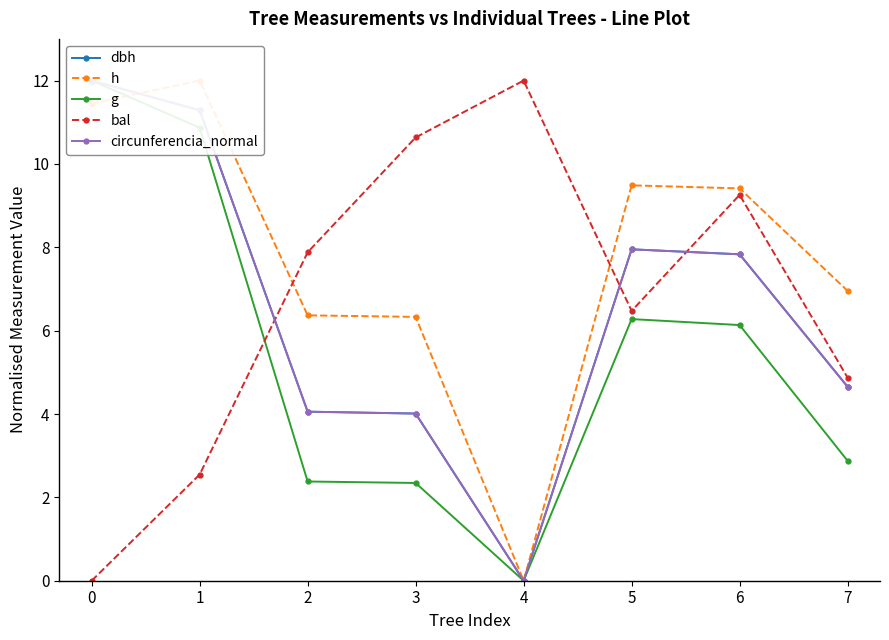

What is the difference between the maximum and minimum values in the bal series?

12.0